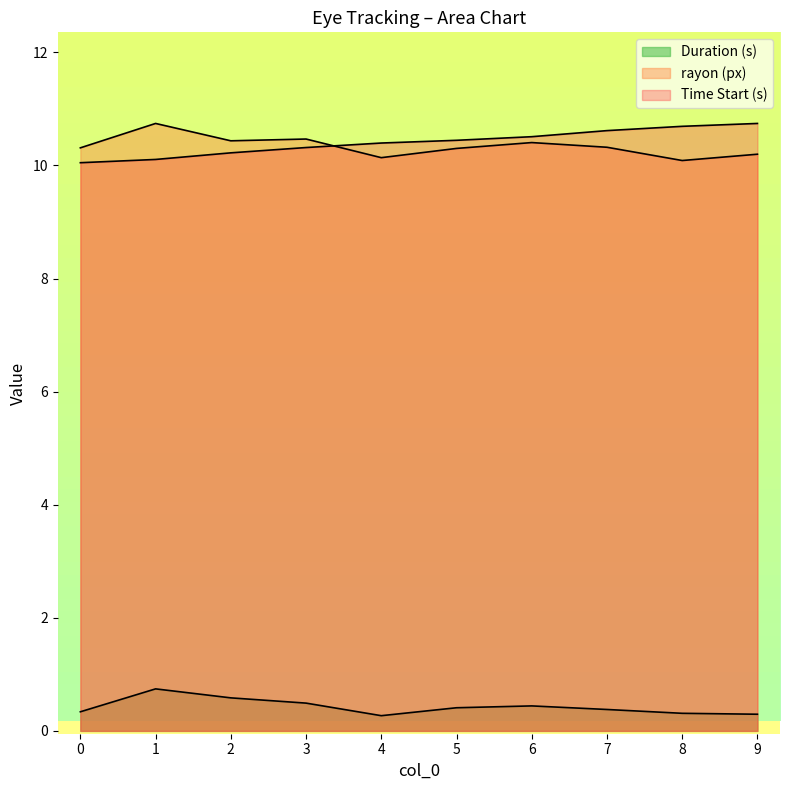

How many interior local valleys does the rayon (px) series have?

3